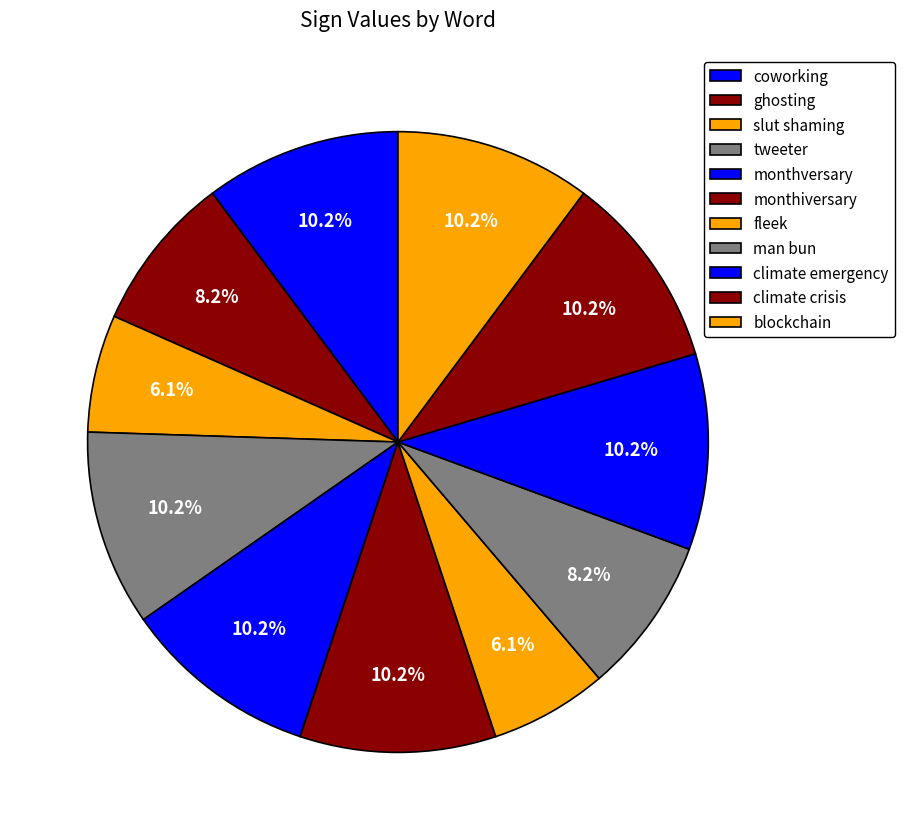

Is ghosting the majority of the pie?

No